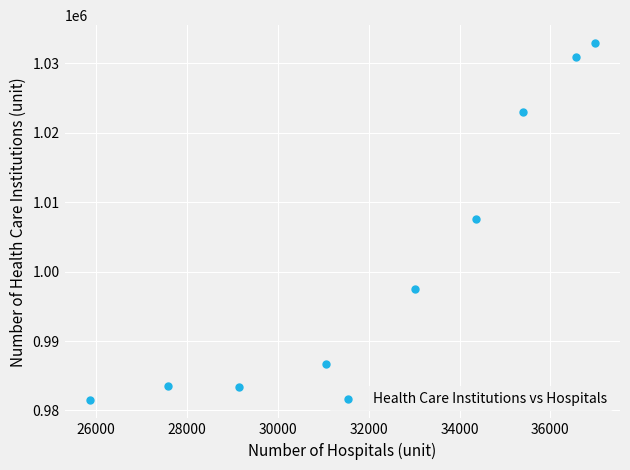

What is the average X value?

32216